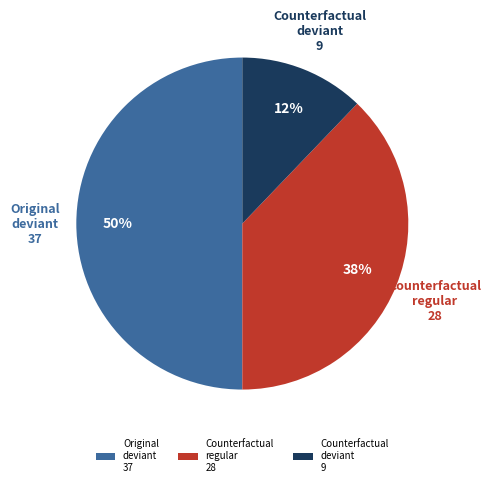

Between Counterfactual deviant 9 and Original deviant 37, which is larger?

Original deviant 37